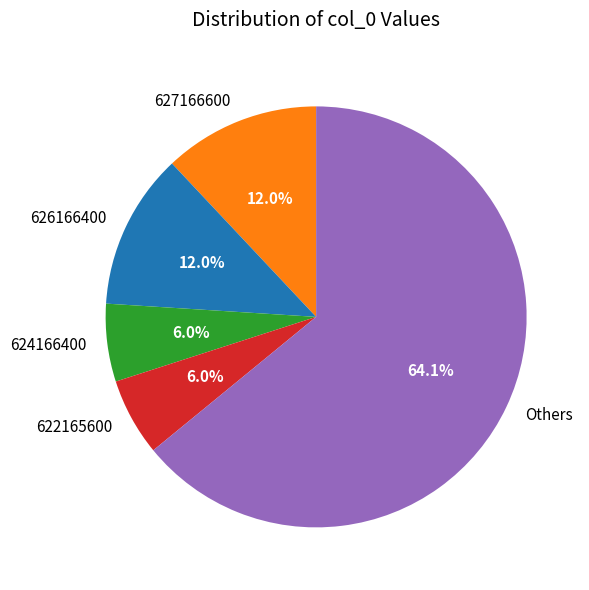

What is the ratio of the value at 627166600 to the value at 624166400?

2.0